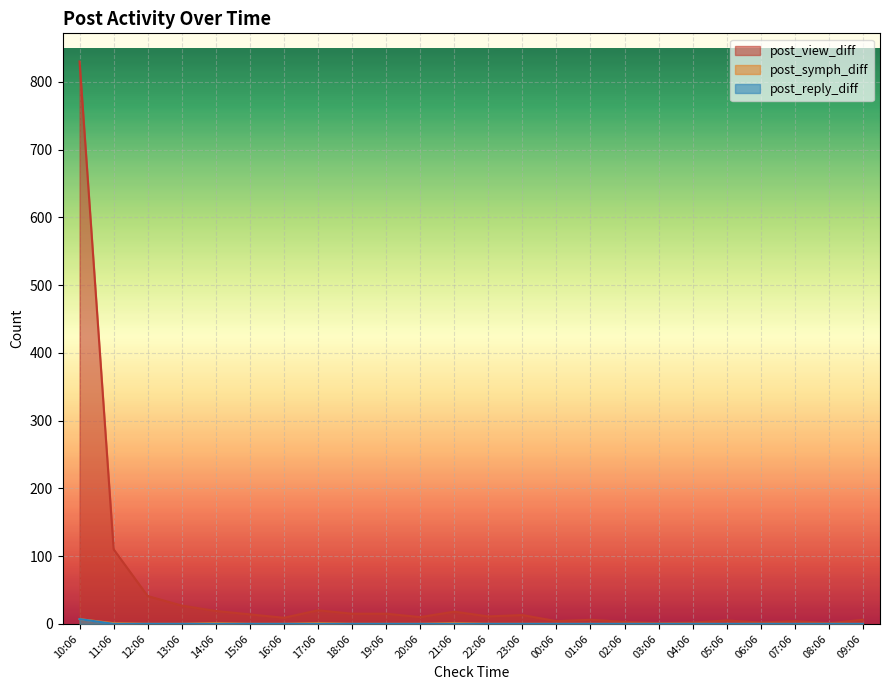

What are all the series names shown in the legend?

post_view_diff, post_symph_diff, post_reply_diff